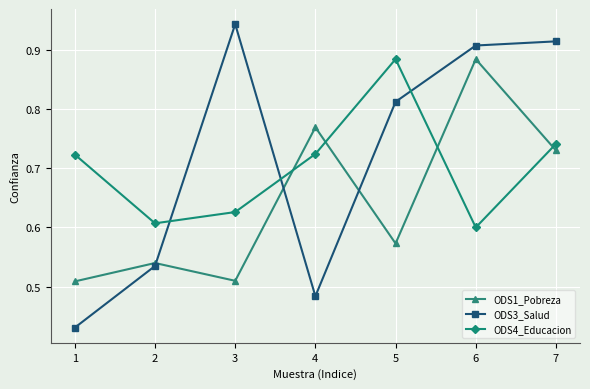

Is it true that ODS4_Educacion equals 0.9 at 2?

False